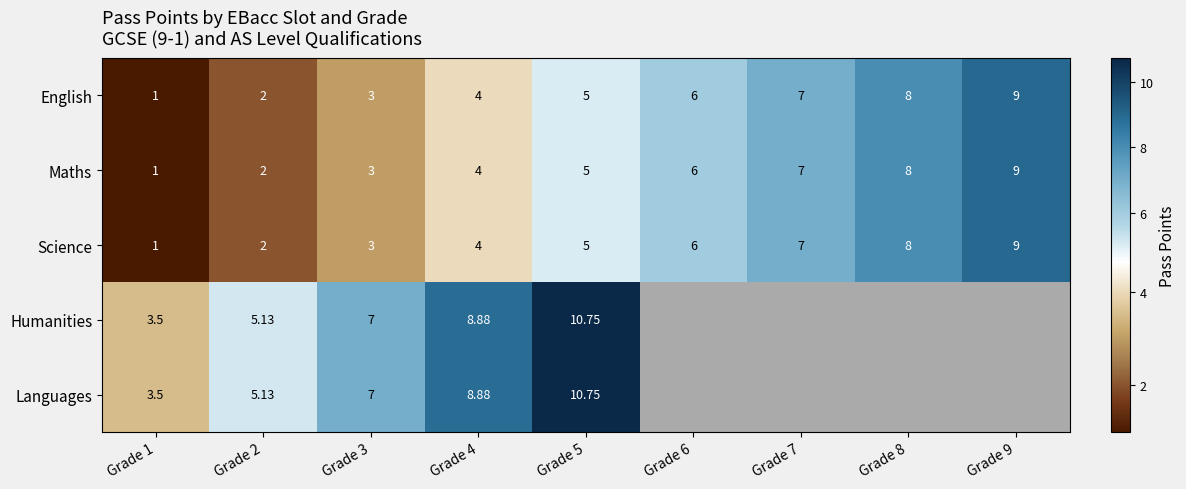

What is the sum of the English values at Grade 3 and Grade 2?

5.0